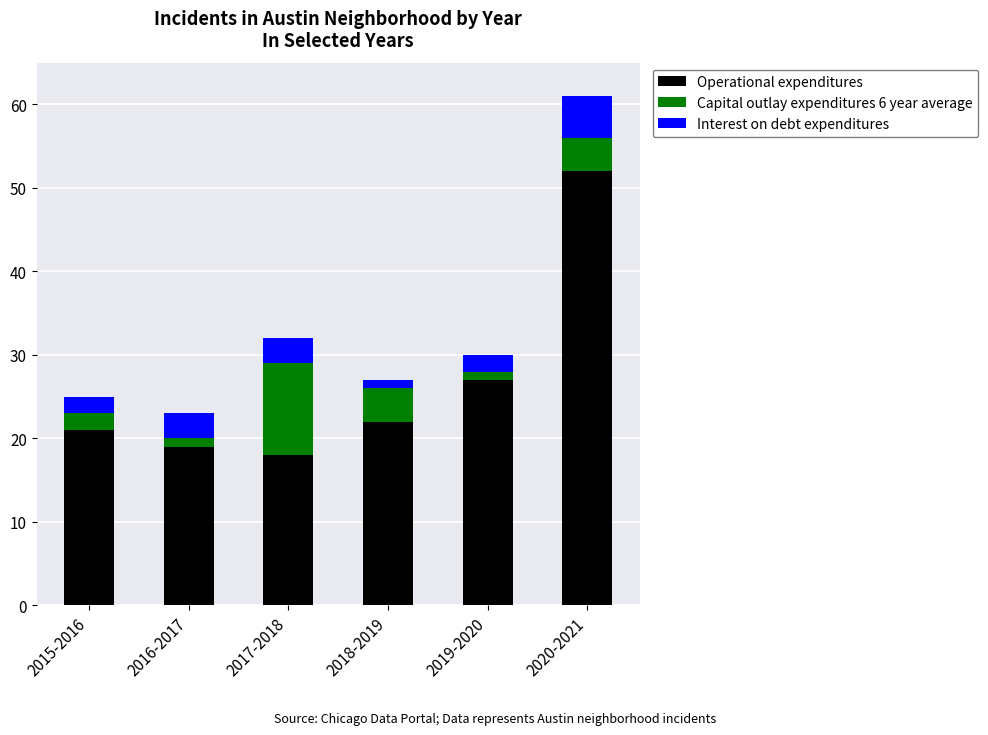

True or false: Operational expenditures has a value of 19 at 2016-2017.

True